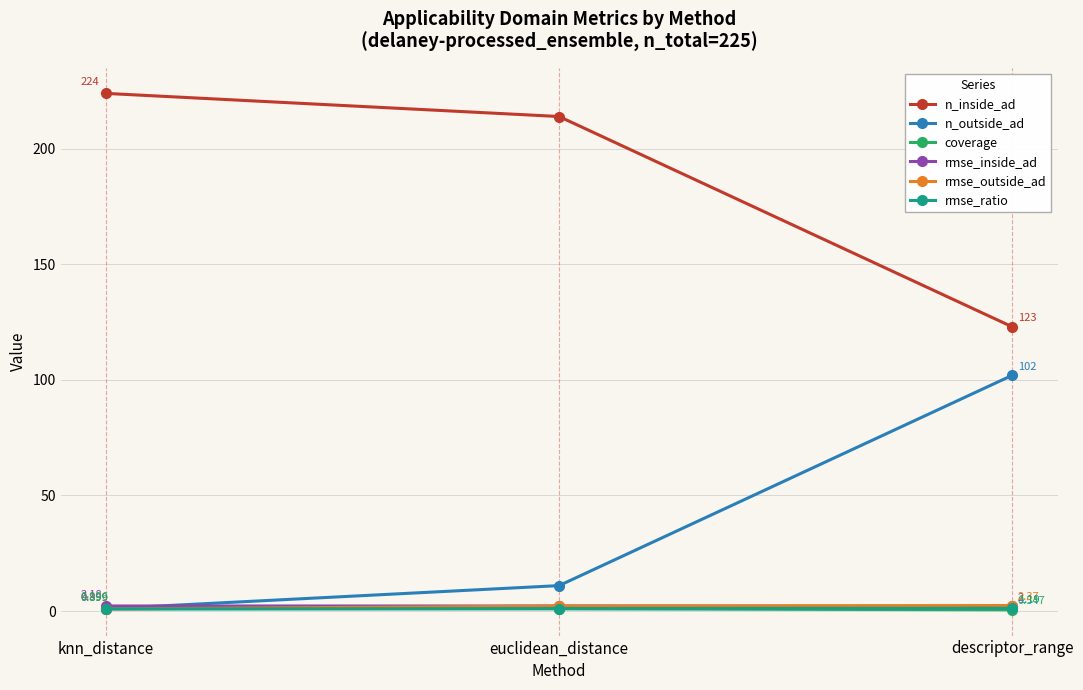

List the labels in order of n_inside_ad value, smallest first.

descriptor_range, euclidean_distance, knn_distance